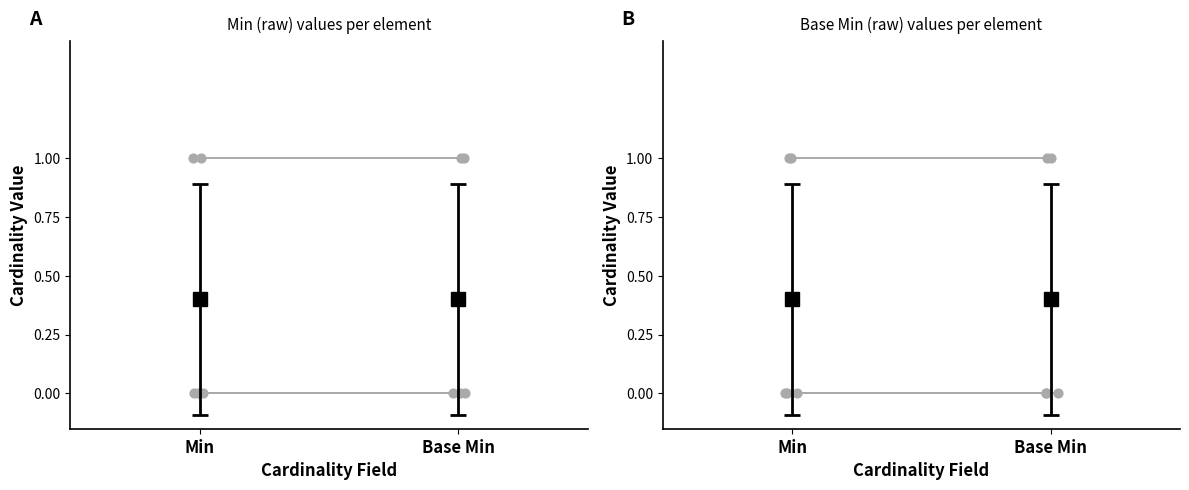

At how many categories does at least one series exceed 0?

2